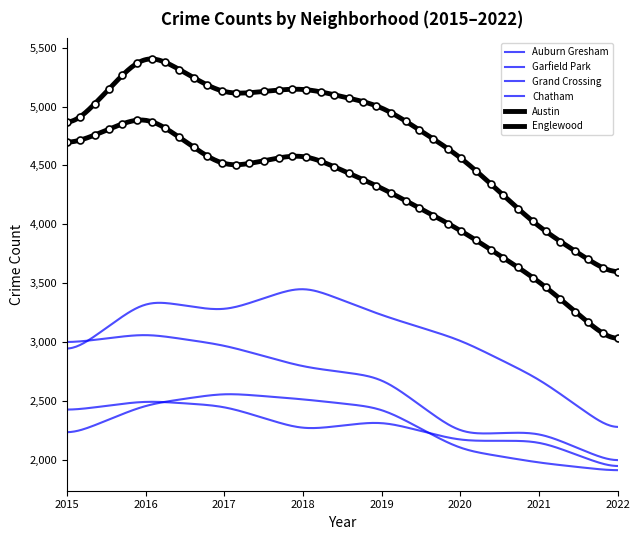

Which series has the widest spread of values?

Englewood